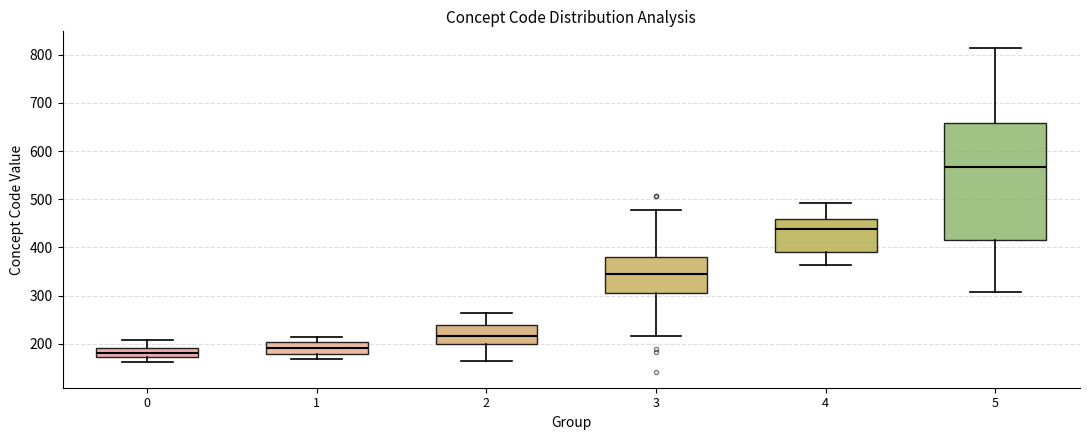

Reading left to right, read every box against the y-axis: the position of its median line, the range the box covers, and the ends of its whiskers. The values are not printed on the chart, so give them approximately, as read against the axis.

0: median 180, box 170 to 190, whiskers 160 to 210
1: median 190, box 180 to 200, whiskers 170 to 220
2: median 220, box 200 to 240, whiskers 170 to 260
3: median 350, box 310 to 380, whiskers 220 to 480
4: median 440, box 390 to 460, whiskers 360 to 490
5: median 570, box 420 to 660, whiskers 310 to 820